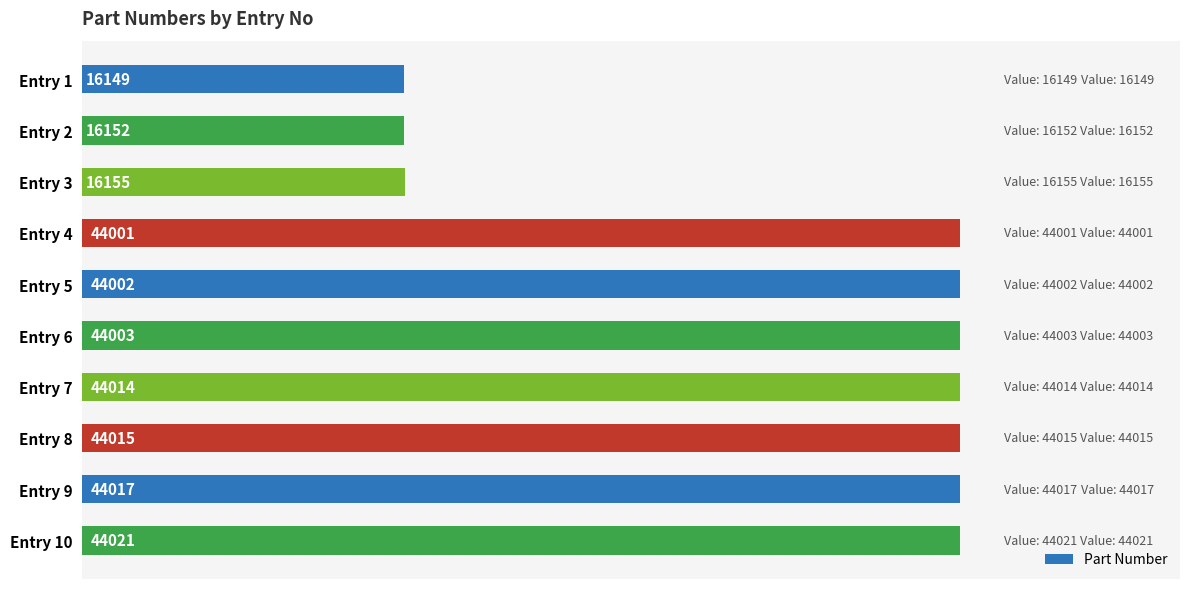

What is the greatest value displayed?

44021